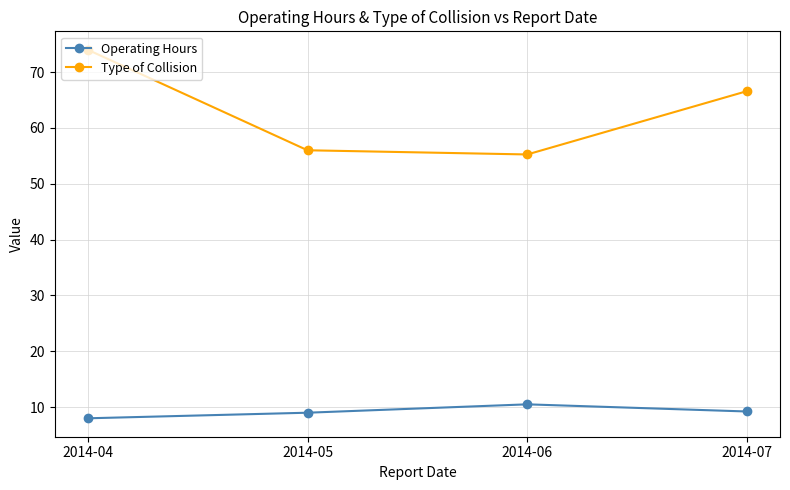

What is the lowest value of the Operating Hours series?

8.0